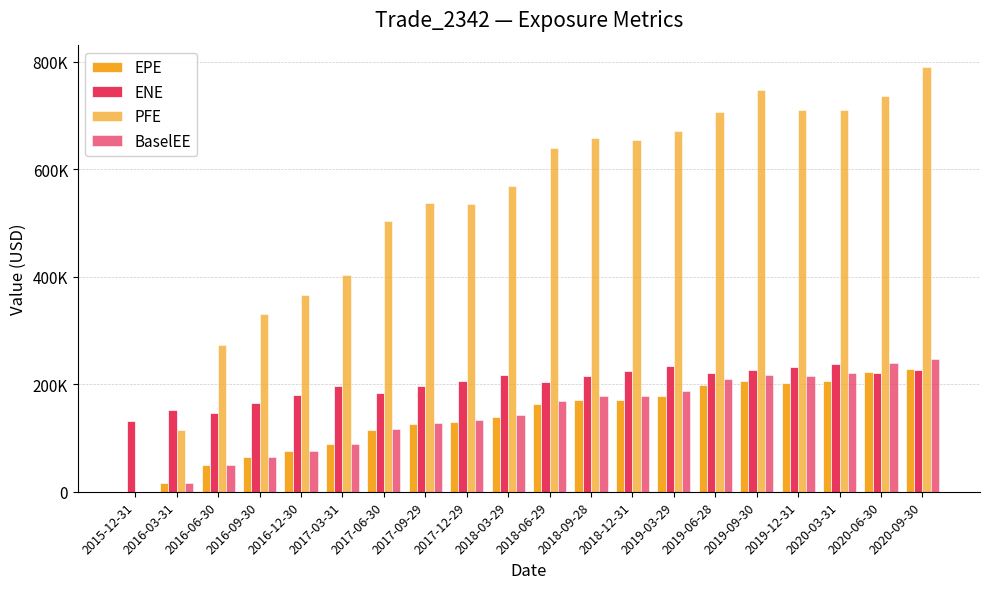

Are the bars grouped side by side (vs. stacked)?

Yes